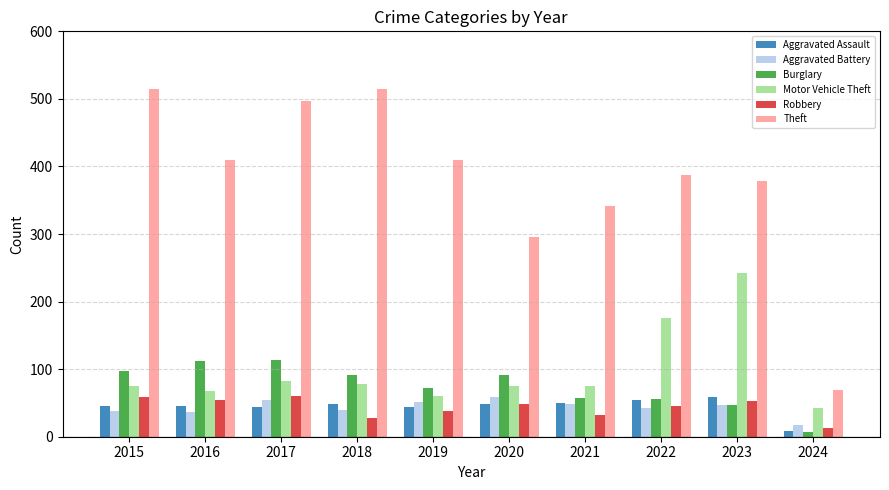

Between 2020 and 2021, which series saw the biggest shift?

Theft